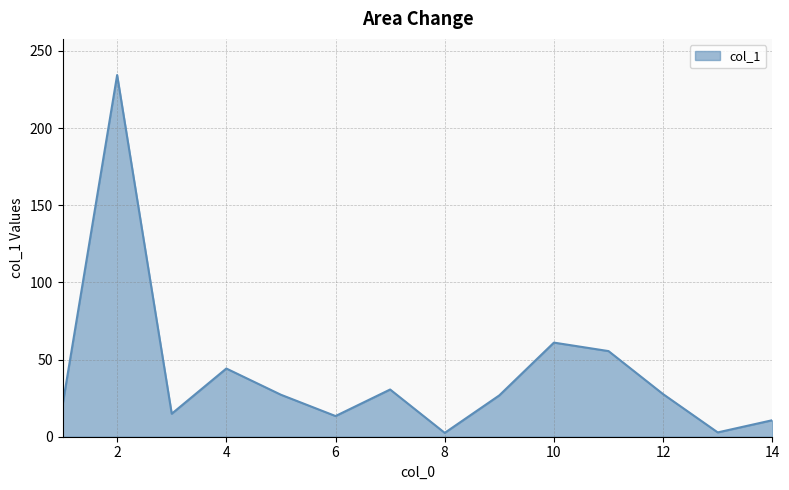

What is the difference between the maximum and minimum values?

231.9